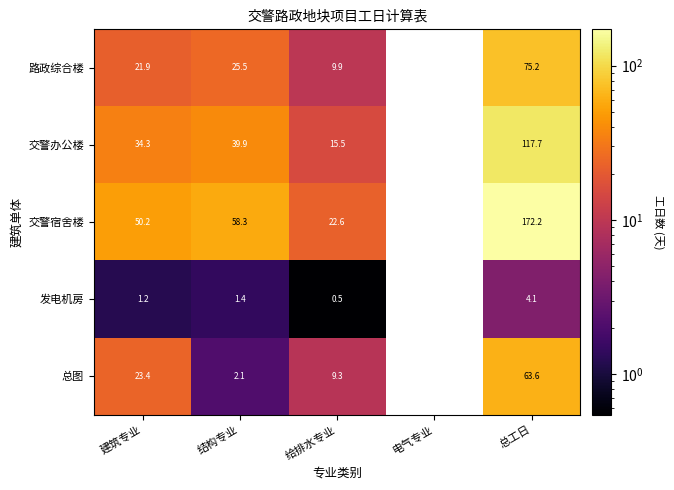

At 结构专业, list the series in order from largest to smallest.

交警宿舍楼, 交警办公楼, 路政综合楼, 总图, 发电机房